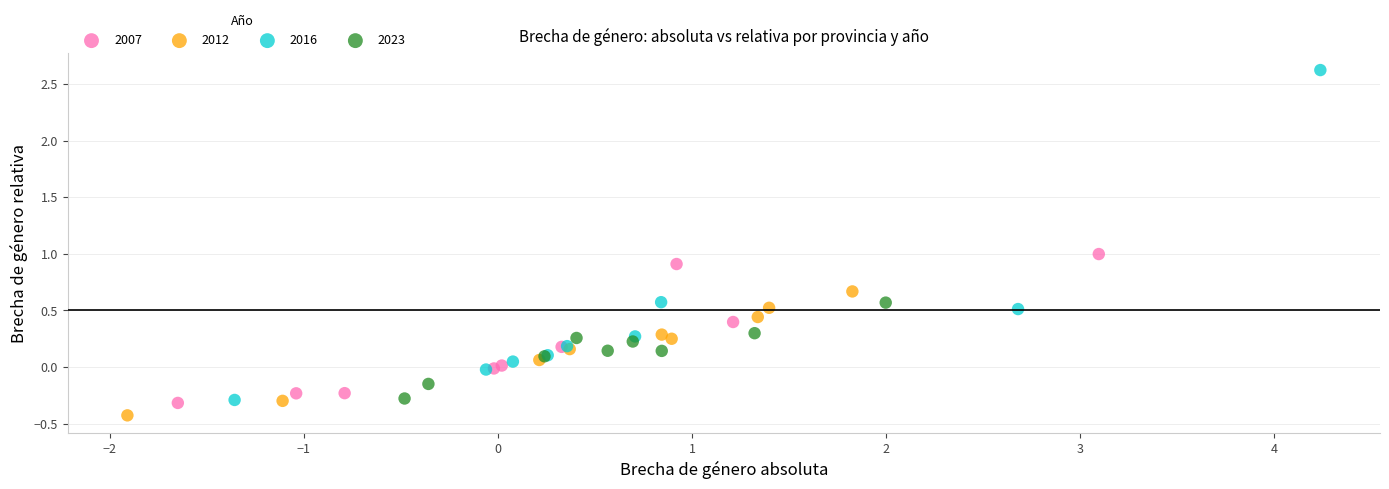

Which series reaches the maximum Y coordinate?

2016